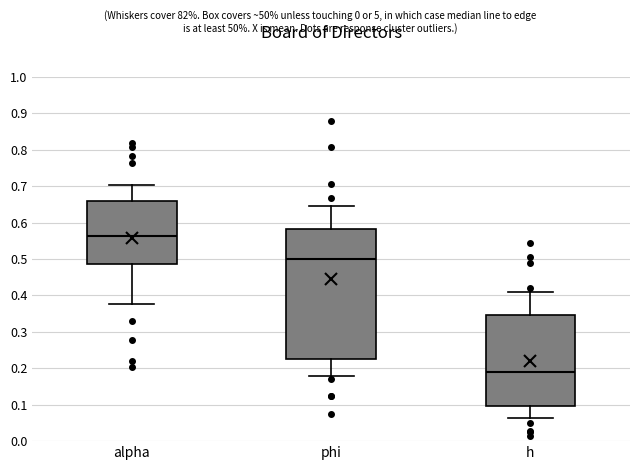

Reading left to right, transcribe this box plot: for each box, give where its median line is, the range the box spans, and where its two whiskers end, as read against the y-axis. The values are not printed on the chart, so give them approximately, as read against the axis.

alpha: median 0.56, box 0.49 to 0.66, whiskers 0.38 to 0.70
phi: median 0.50, box 0.23 to 0.58, whiskers 0.18 to 0.65
h: median 0.19, box 0.10 to 0.35, whiskers 0.06 to 0.41